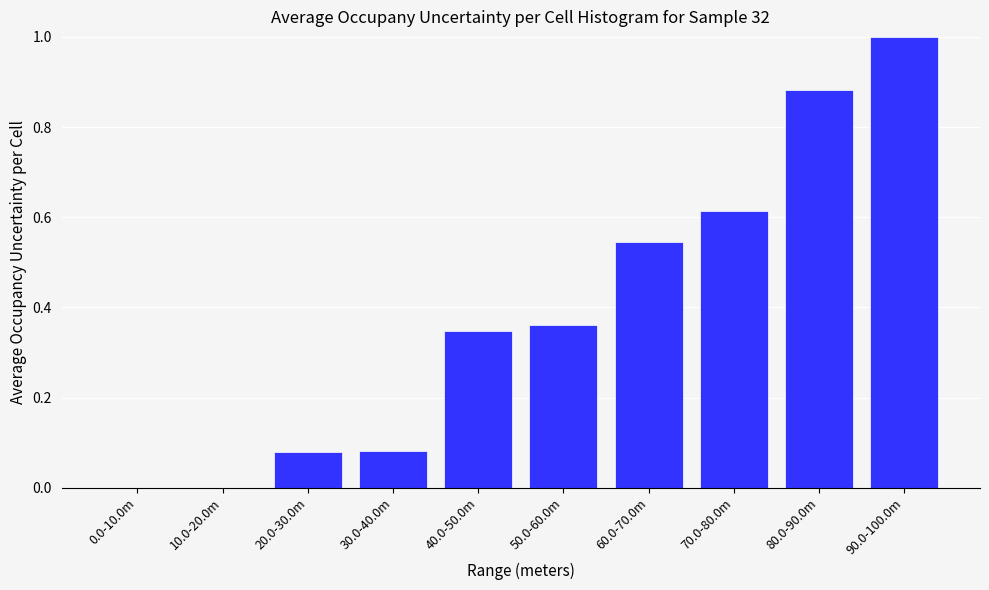

What is the change in value from 0.0-10.0m to 20.0-30.0m?

+0.1